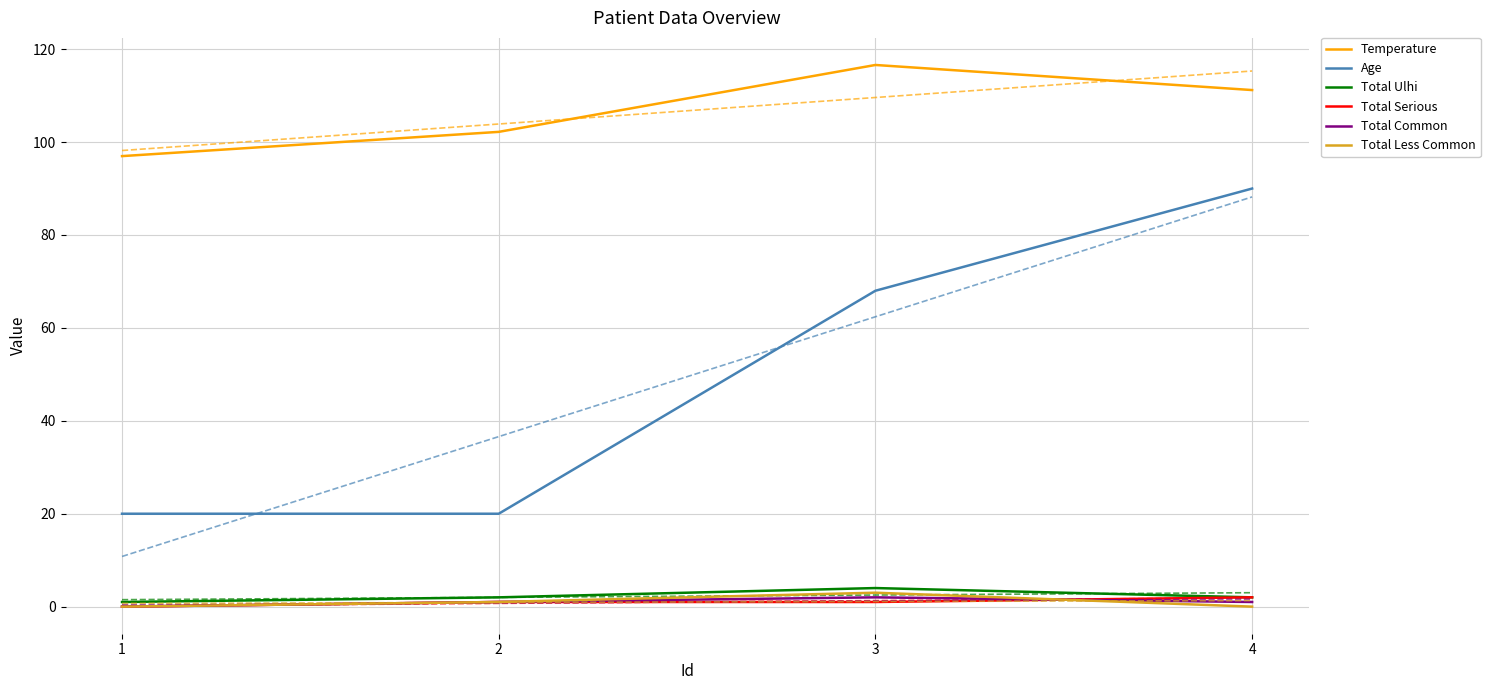

True or false: Total Serious and Temperature cross at least once.

False